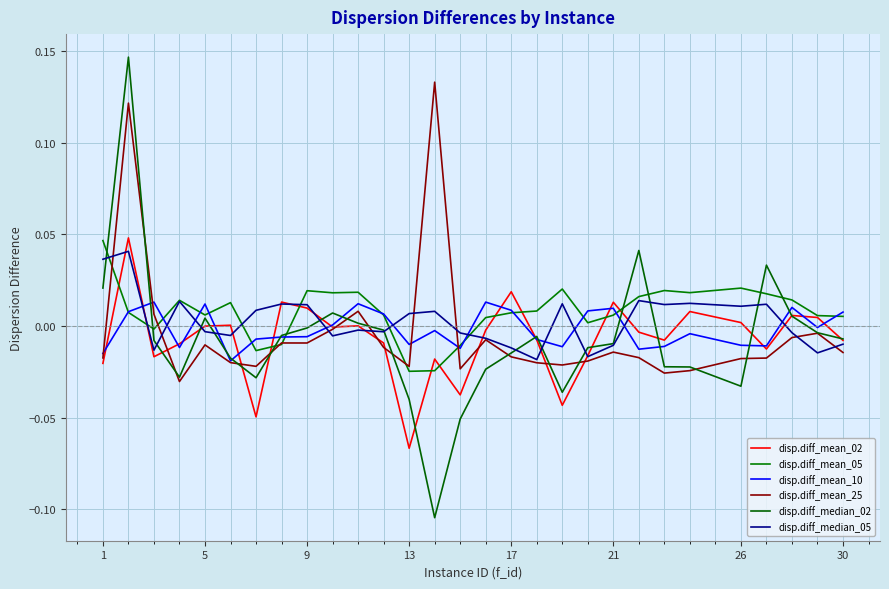

Is this an area chart (filled region under the line)?

No